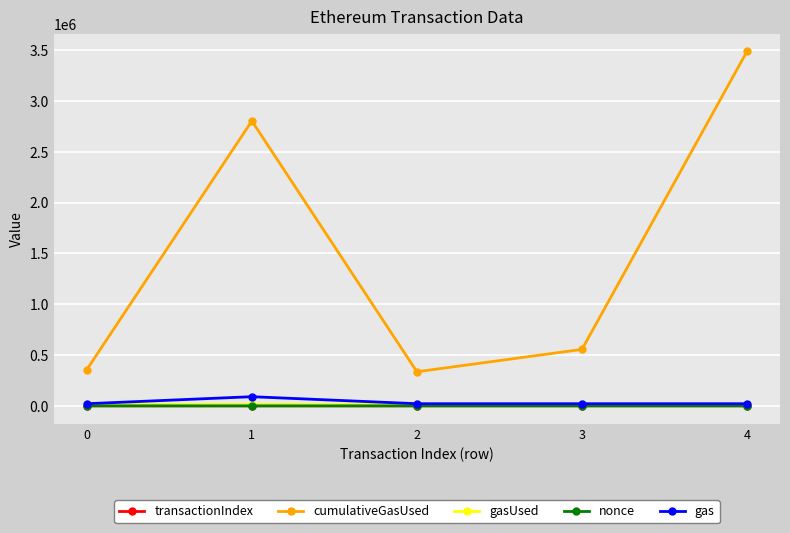

True or false: transactionIndex and gasUsed cross at least once.

False